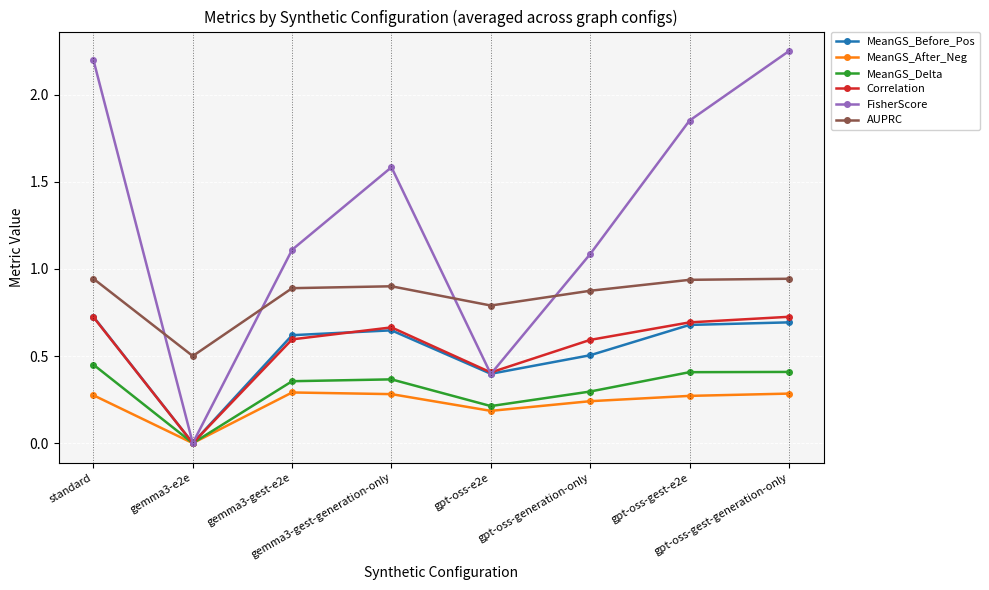

Which series has the widest spread of values?

FisherScore